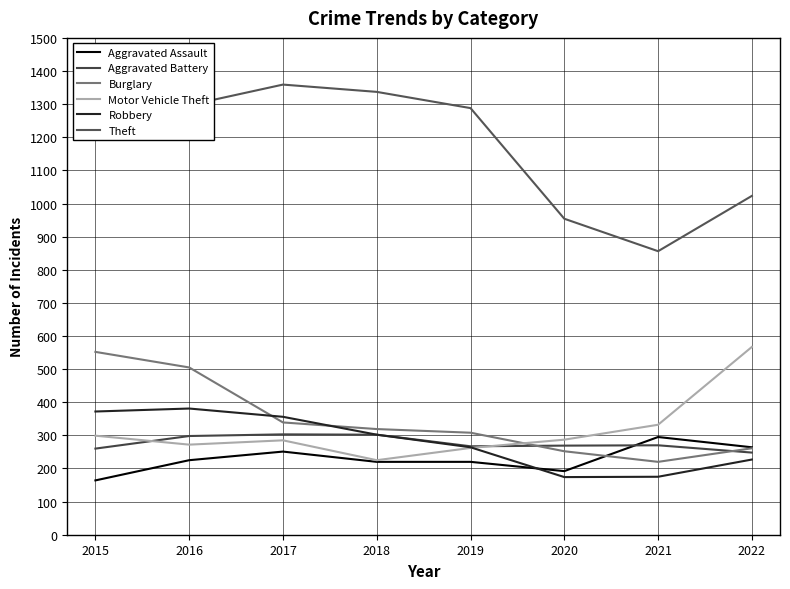

Which series ends up on top after the final intersection of Motor Vehicle Theft and Aggravated Battery?

Motor Vehicle Theft